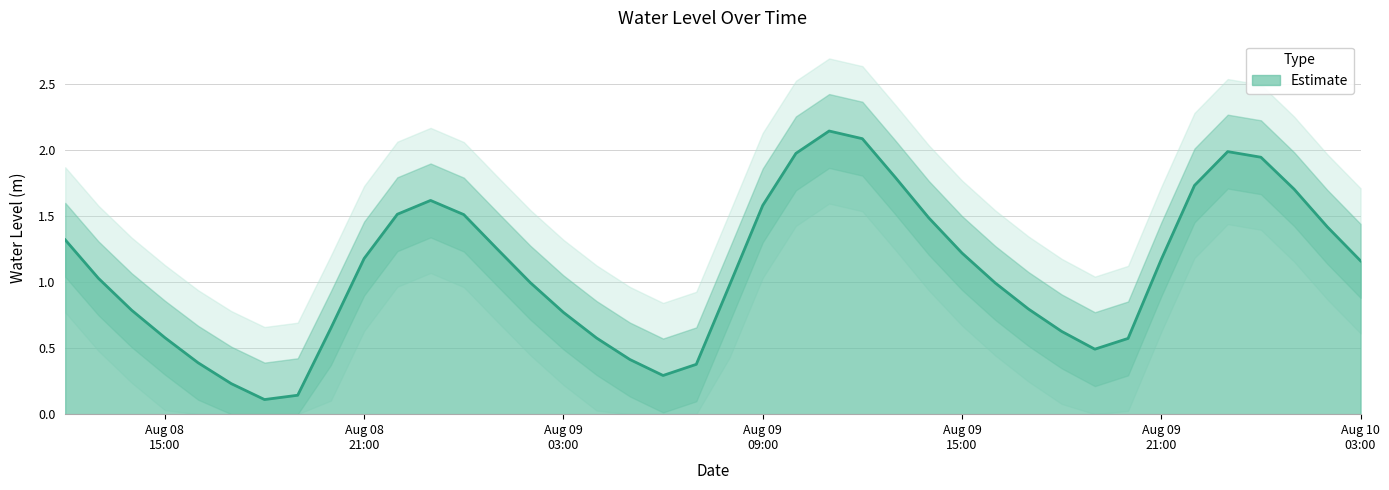

List the labels in order of value, smallest first.

2025-08-08 18:00:00, 2025-08-08 19:00:00, 2025-08-08 17:00:00, 2025-08-09 06:00:00, 2025-08-09 07:00:00, 2025-08-08 16:00:00, 2025-08-09 05:00:00, 2025-08-09 19:00:00, 2025-08-09 20:00:00, 2025-08-09 04:00:00, 2025-08-08 15:00:00, 2025-08-09 18:00:00, 2025-08-08 20:00:00, 2025-08-09 03:00:00, 2025-08-08 14:00:00, 2025-08-09 17:00:00, 2025-08-09 08:00:00, 2025-08-09 16:00:00, 2025-08-09 02:00:00, 2025-08-08 13:00:00, 2025-08-10 03:00:00, 2025-08-09 21:00:00, 2025-08-08 21:00:00, 2025-08-09 15:00:00, 2025-08-09 01:00:00, 2025-08-08 12:00:00, 2025-08-10 02:00:00, 2025-08-09 14:00:00, 2025-08-09 00:00:00, 2025-08-08 22:00:00, 2025-08-09 09:00:00, 2025-08-08 23:00:00, 2025-08-10 01:00:00, 2025-08-09 22:00:00, 2025-08-09 13:00:00, 2025-08-10 00:00:00, 2025-08-09 10:00:00, 2025-08-09 23:00:00, 2025-08-09 12:00:00, 2025-08-09 11:00:00